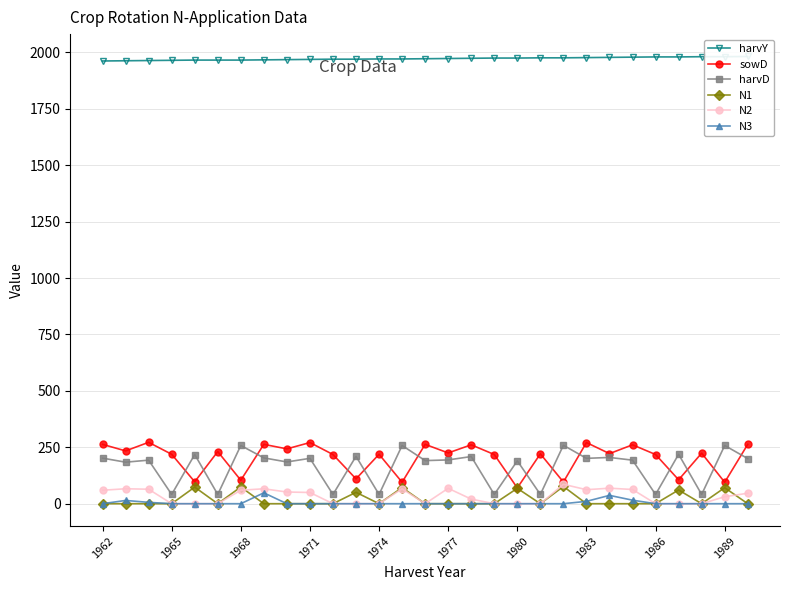

True or false: N3 and N2 cross at least once.

False